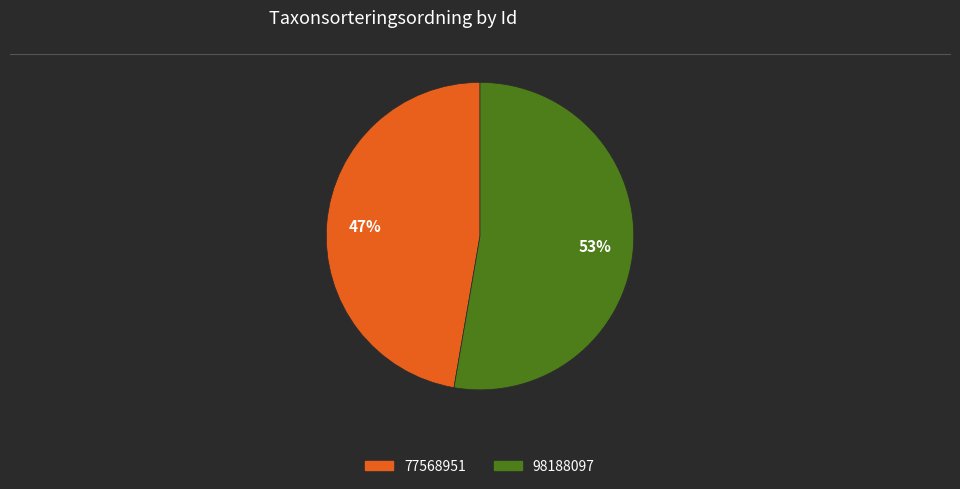

To the nearest percent, what is the combined percentage of 77568951 and 98188097?

100%